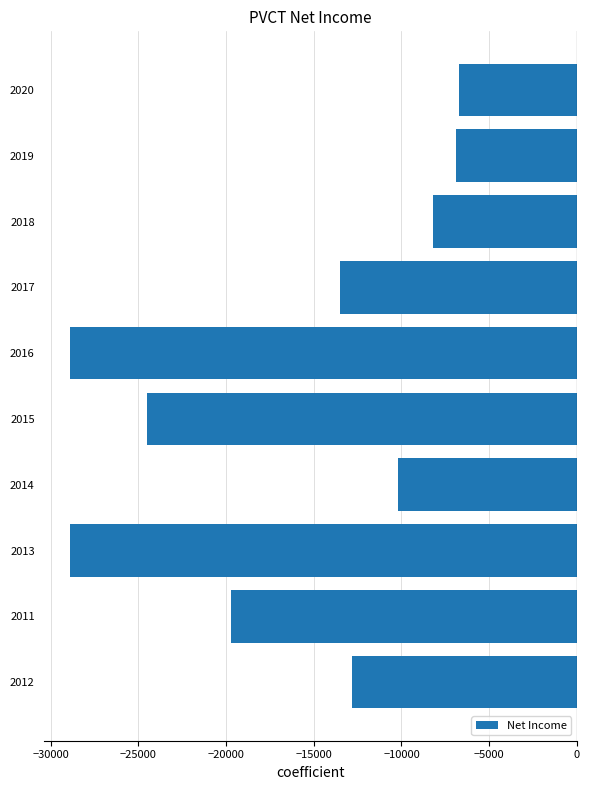

What is the sum of all values?

-160300